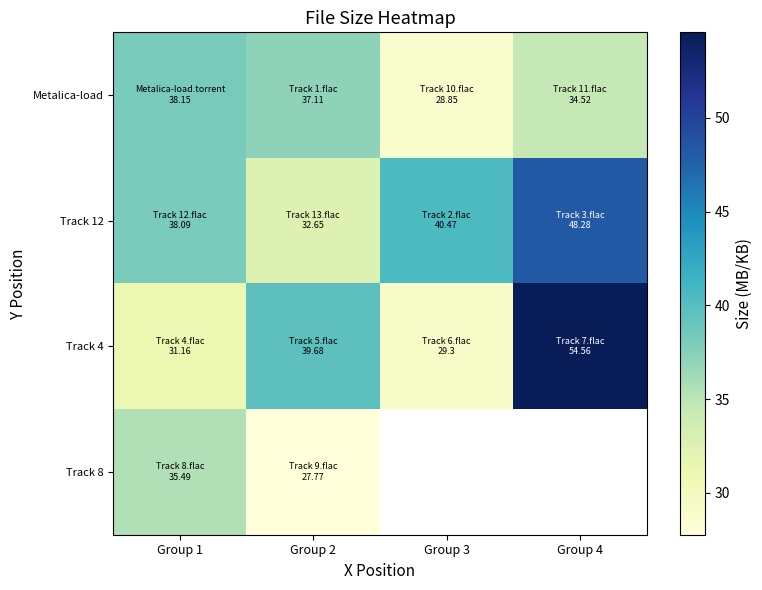

Is the value of Track 4 at Group 4 greater than the value of Track 8 at Group 1?

Yes